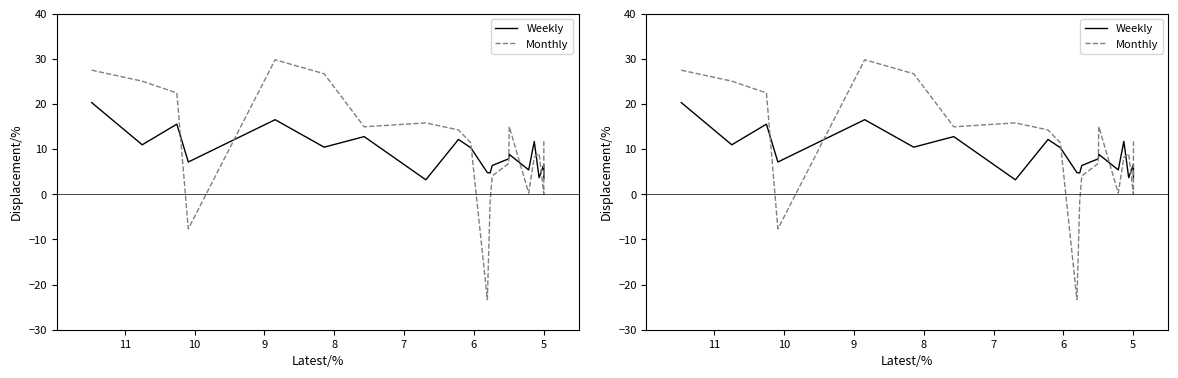

The Weekly series shows 2.8 at 10. True or false?

False